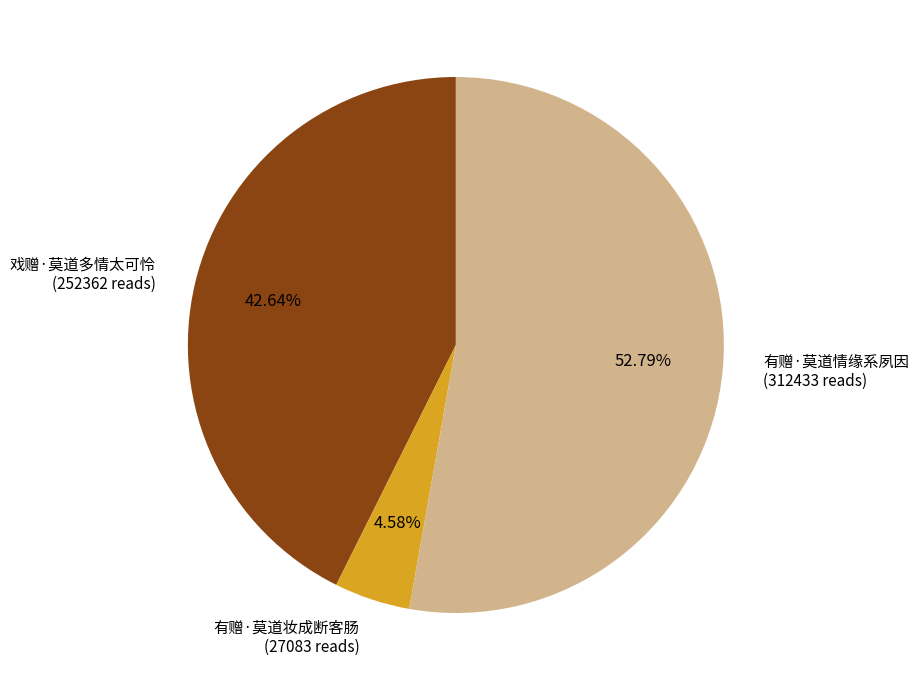

What is the largest slice in the pie chart?

有赠·莫道情缘系夙因